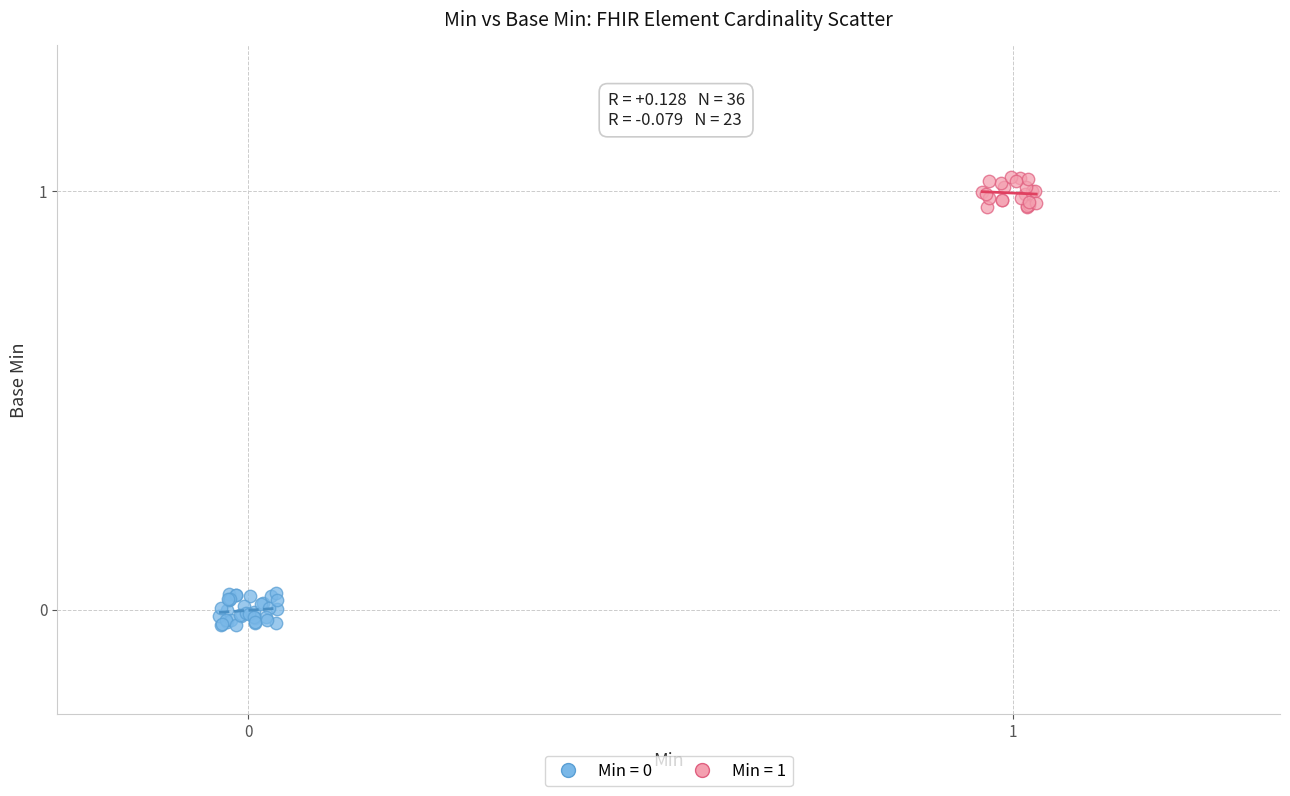

Which series reaches the maximum Y coordinate?

Min = 1